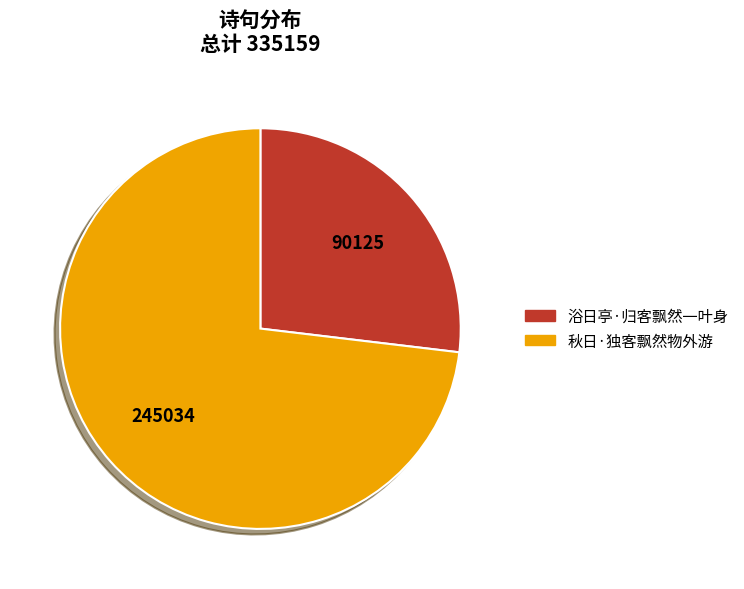

The 浴日亭·归客飘然一叶身 slice represents 35% of the pie. True or false?

False